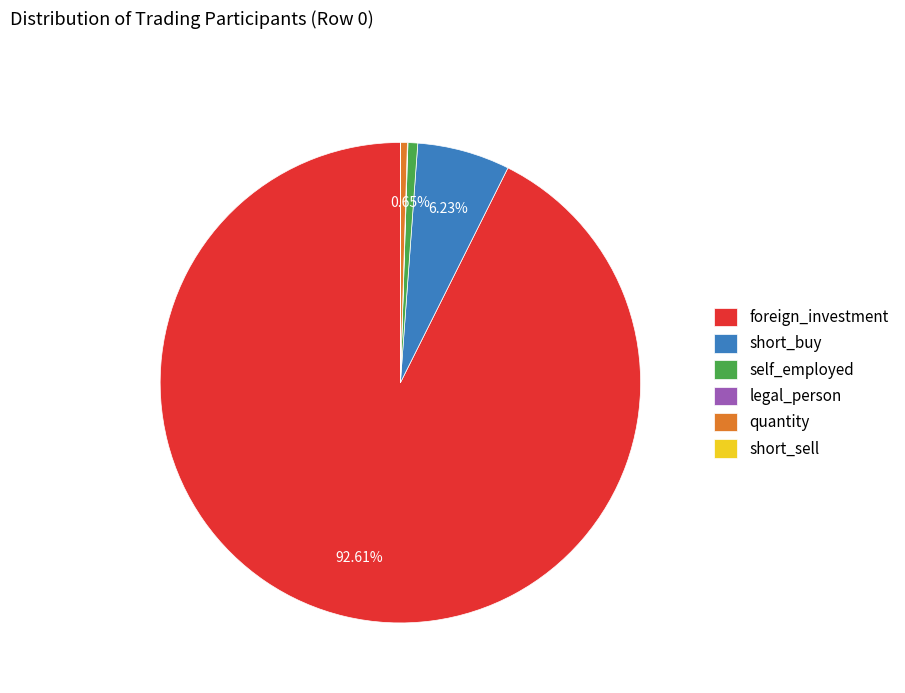

Which category has the biggest portion of the pie?

foreign_investment